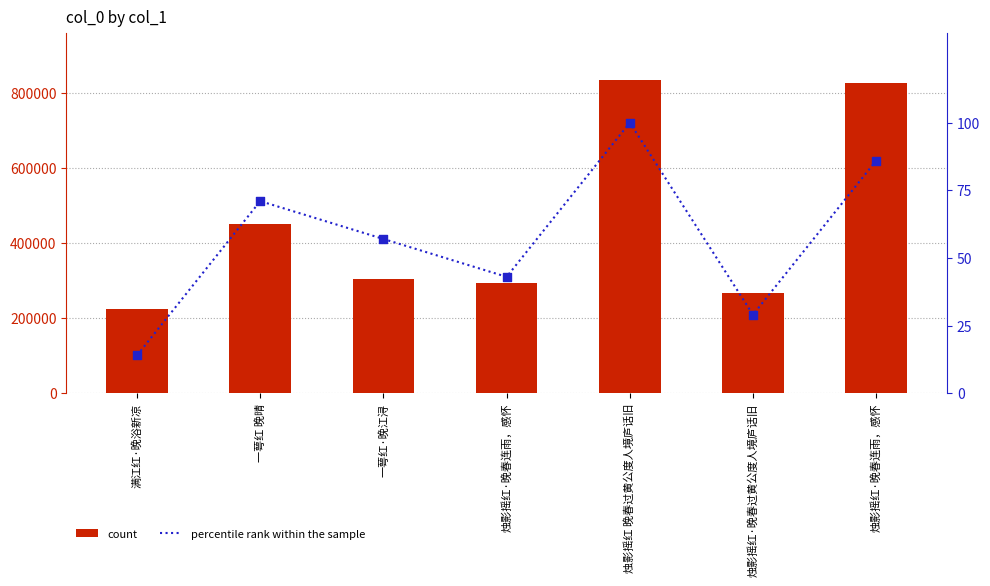

Which series contains the highest Y value?

count